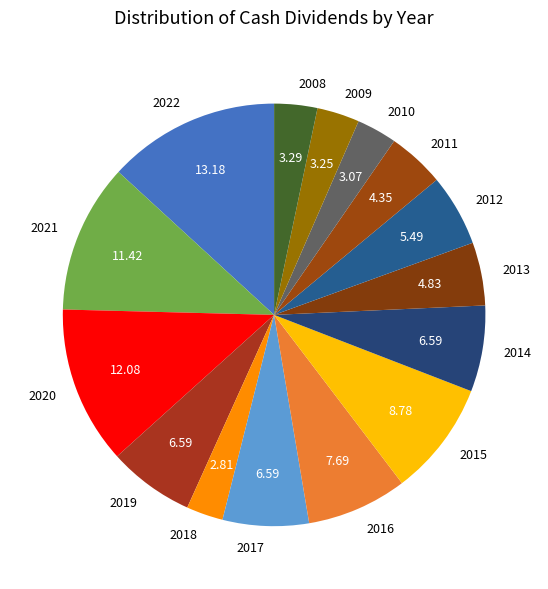

Which slice is the largest?

2022